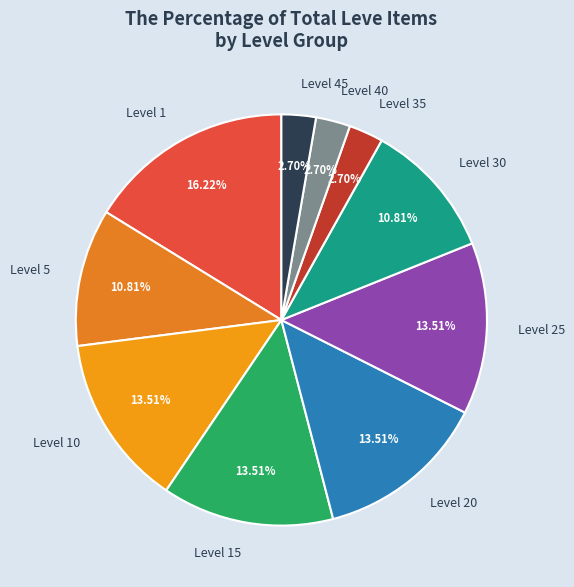

The Level 1 slice represents 30% of the pie. True or false?

False